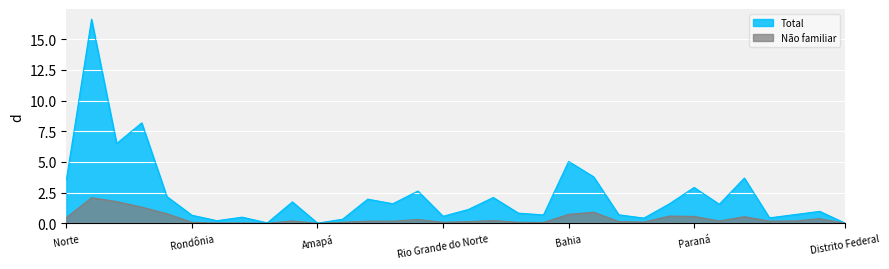

How many interior local valleys does the Não familiar series have?

9